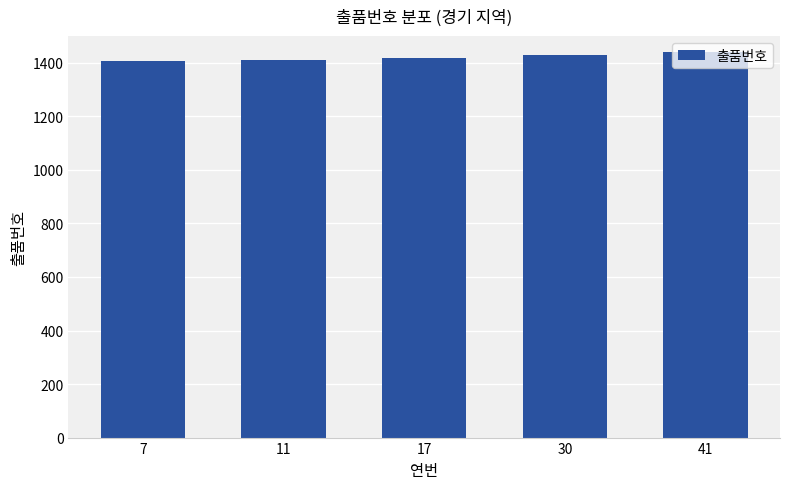

What is the ratio of the value at 41 to the value at 11?

1.0